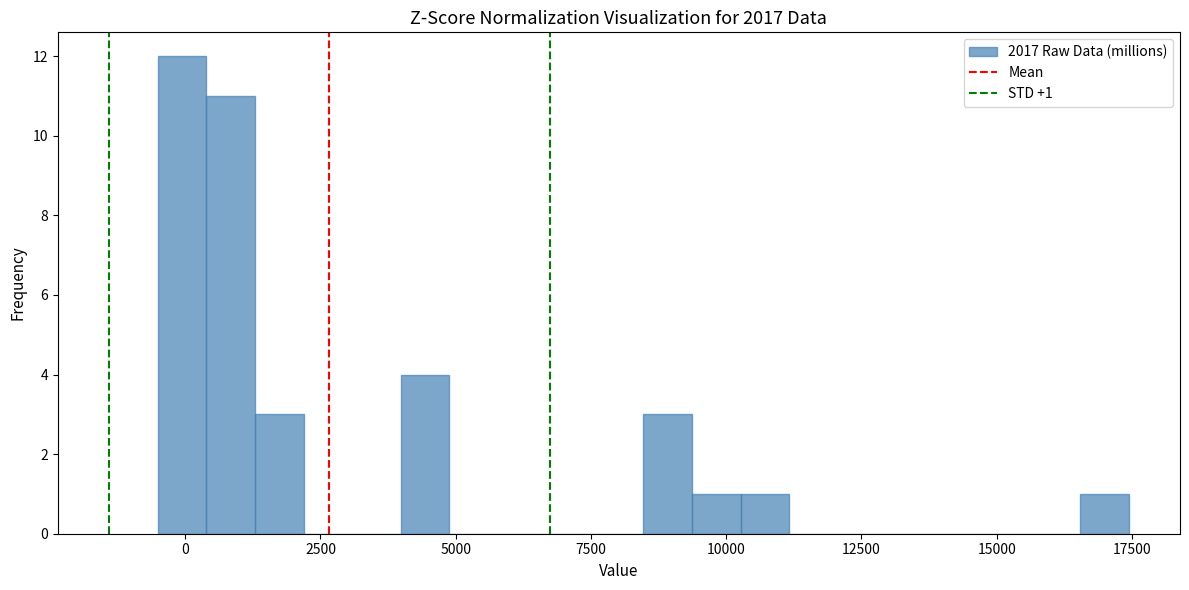

Around what value on the x-axis is the tallest bar? Give the approximate position of its centre, as read against the axis.

0